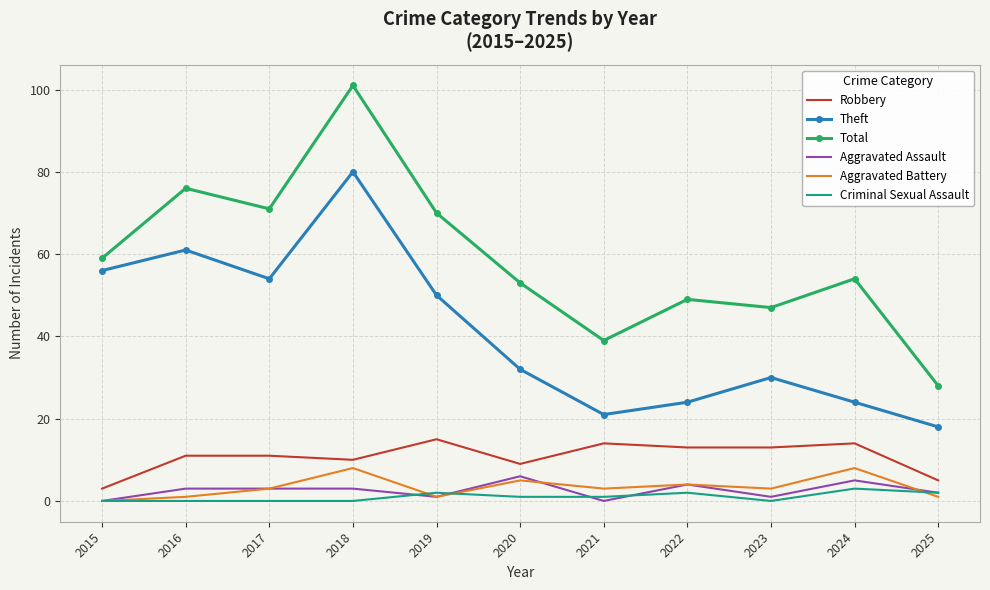

Is it true that Aggravated Battery equals 4 at 2018?

False